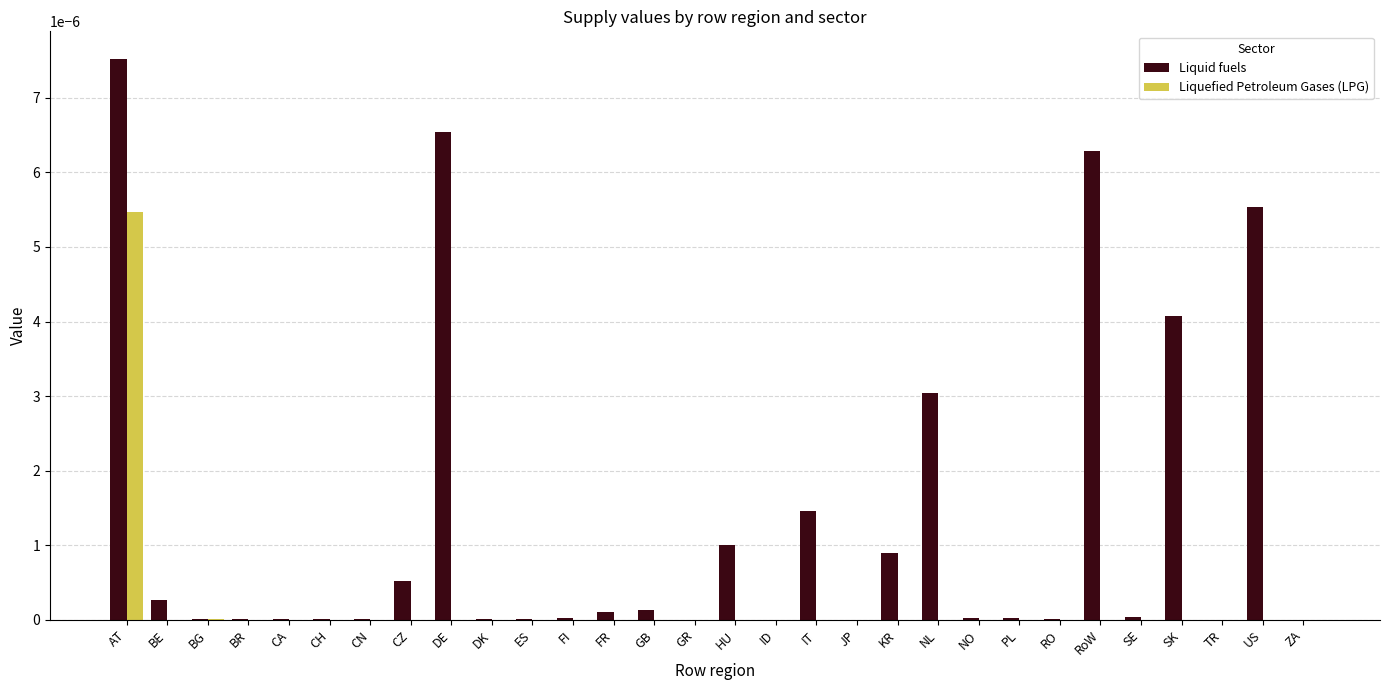

Which category has the highest value across all series?

AT